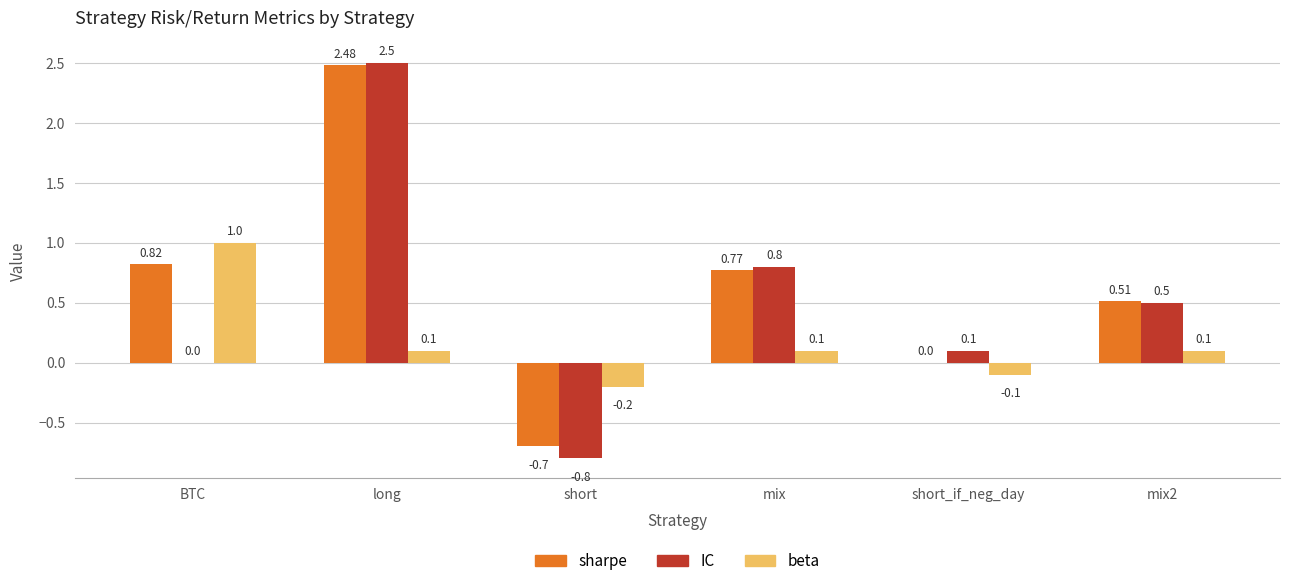

Which series changed the most between BTC and mix?

beta